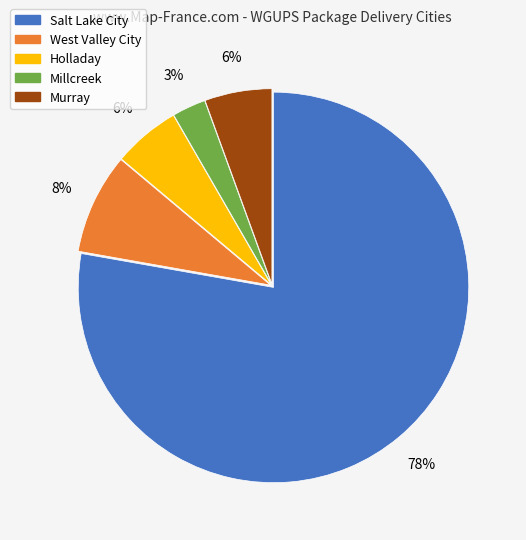

To the nearest percent, what is the combined percentage of Holladay and Salt Lake City?

83%